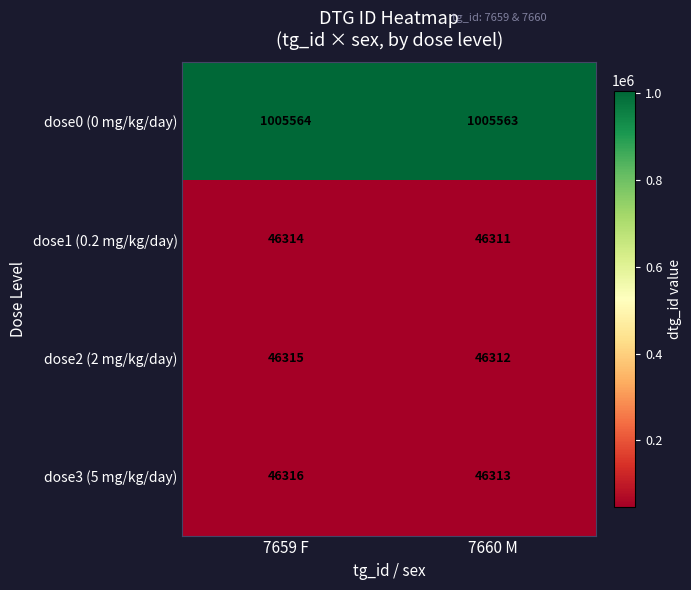

What is the difference between the highest and lowest values at 7659 F?

959250